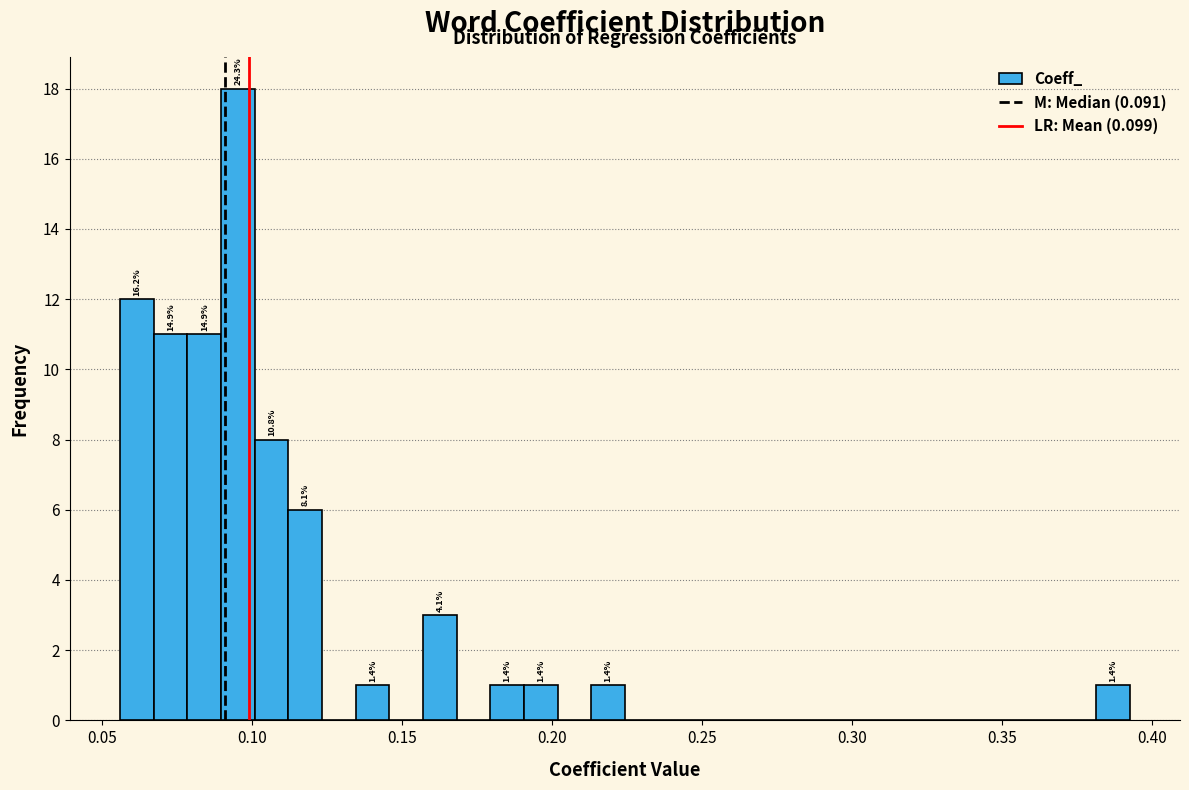

Around what value on the x-axis is the tallest bar? Give the approximate position of its centre, as read against the axis.

0.095